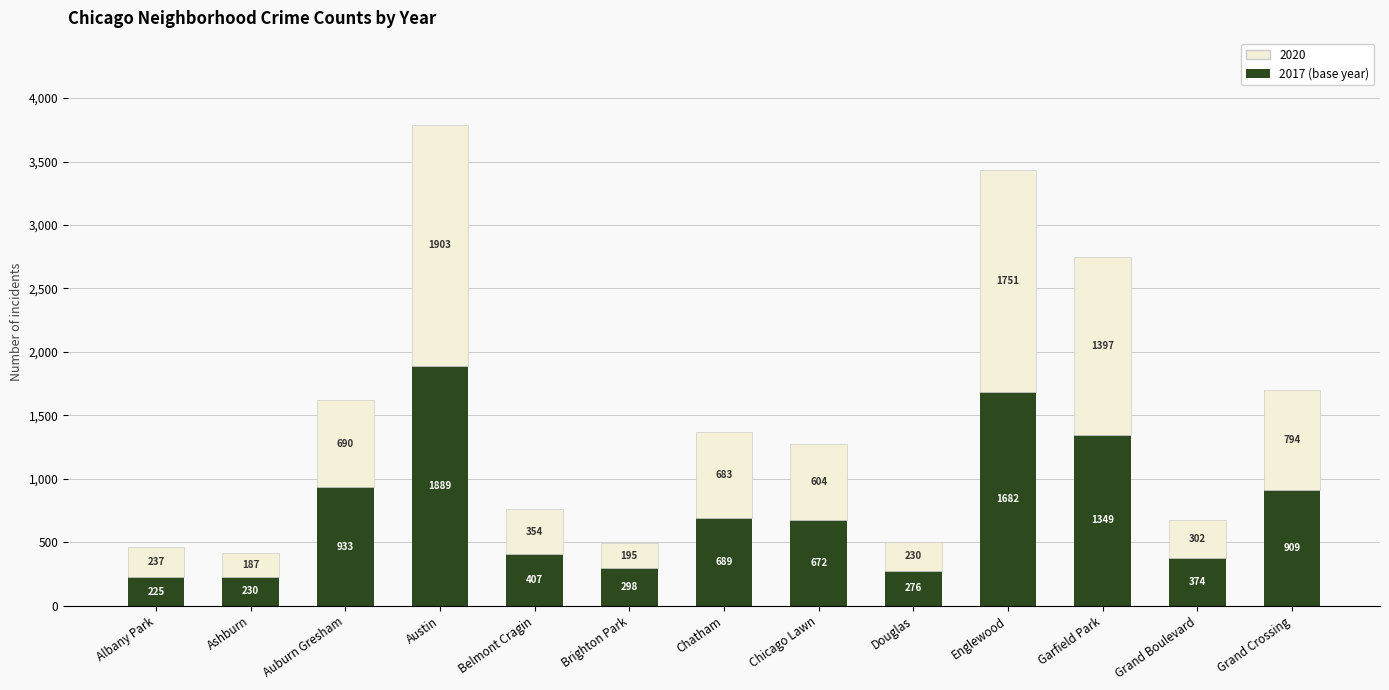

What is the difference between the 2017 (base year) values at Brighton Park and Belmont Cragin?

109